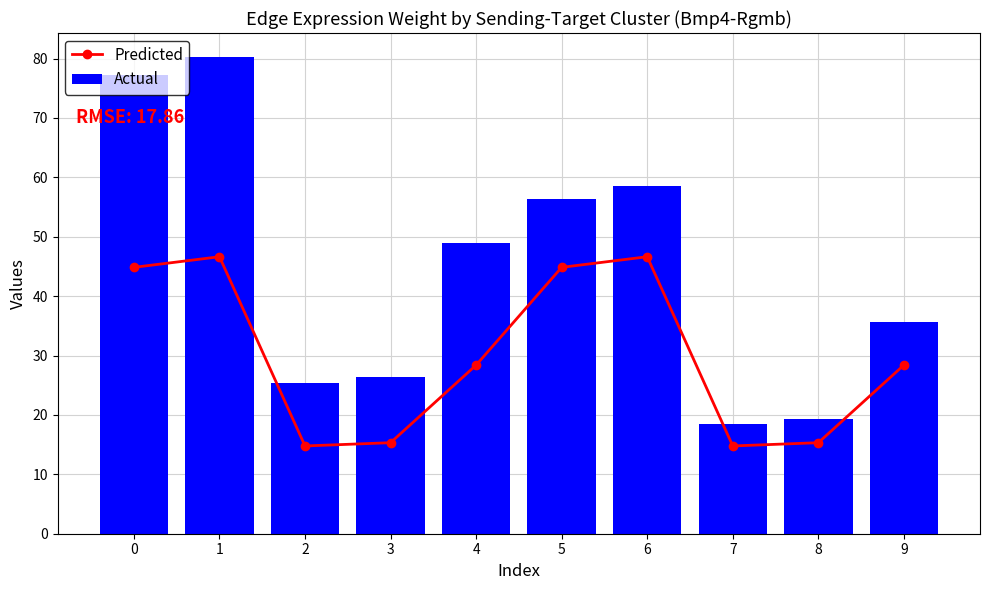

At 4, list the series in order from smallest to largest.

Predicted, Actual